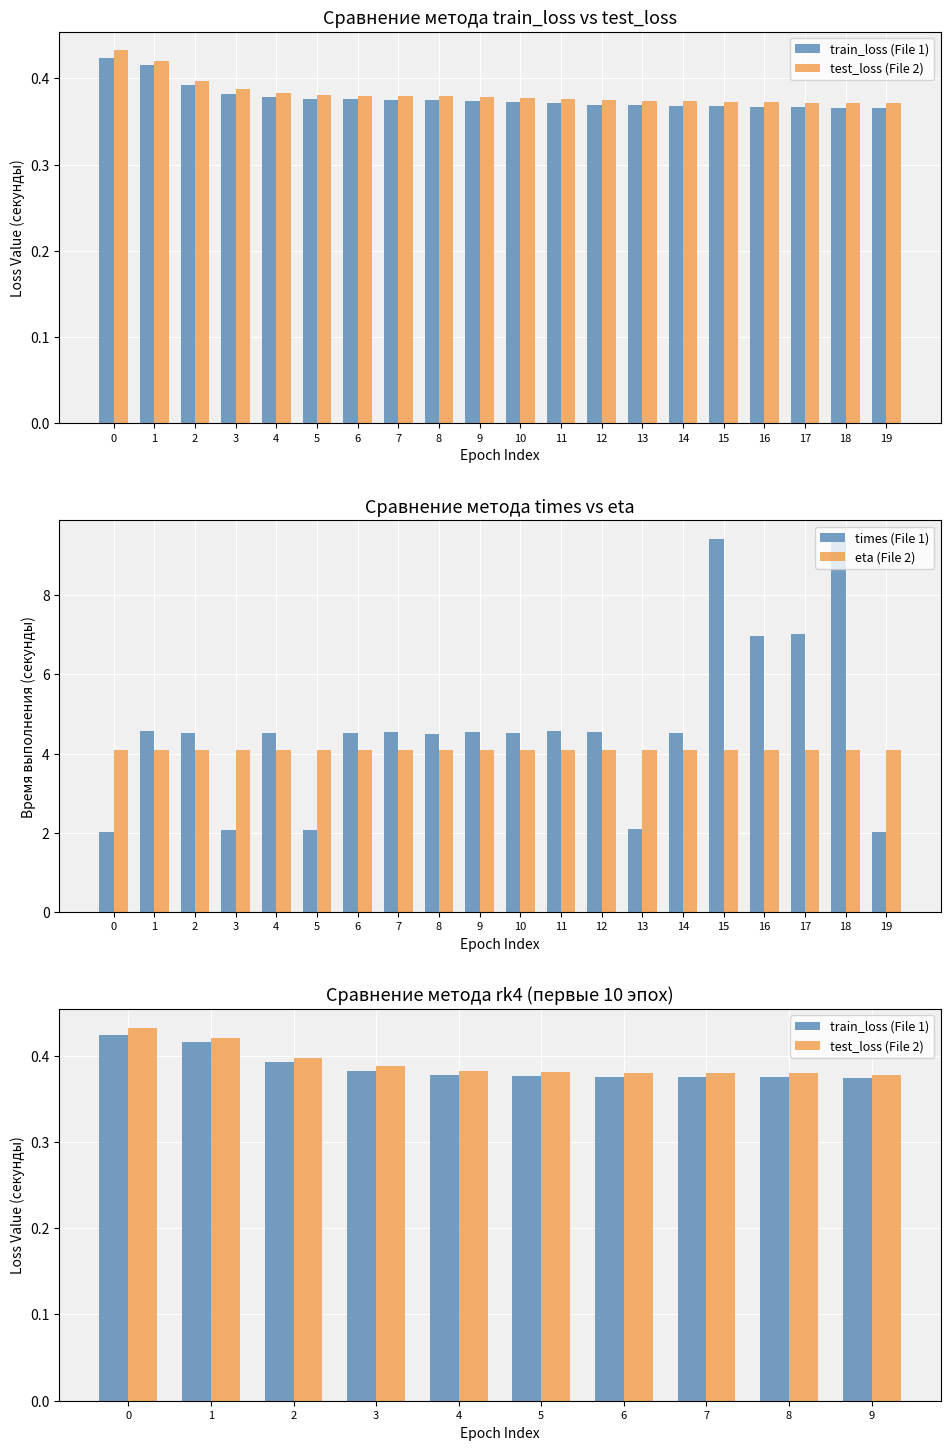

What is the maximum value for eta (File 2)?

4.1